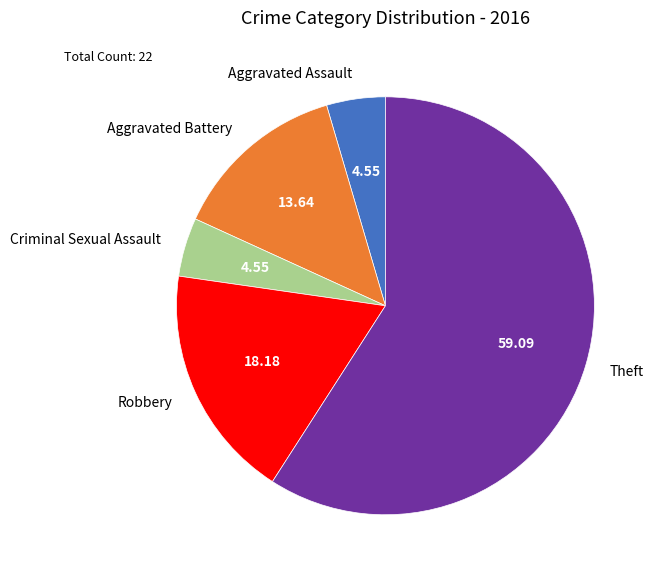

Is there a majority slice in this chart?

Yes